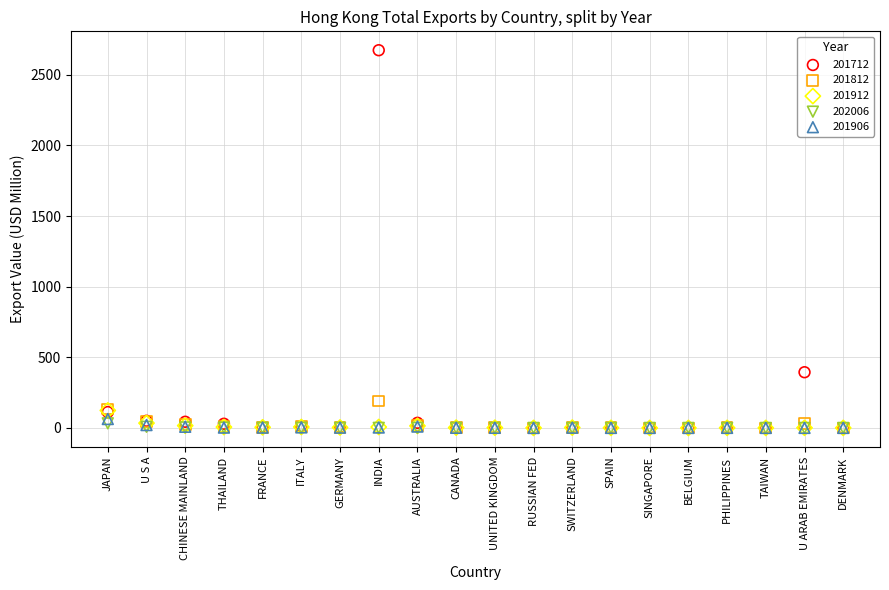

In the 201712 series, what Y value is closest to 1336?

394.5